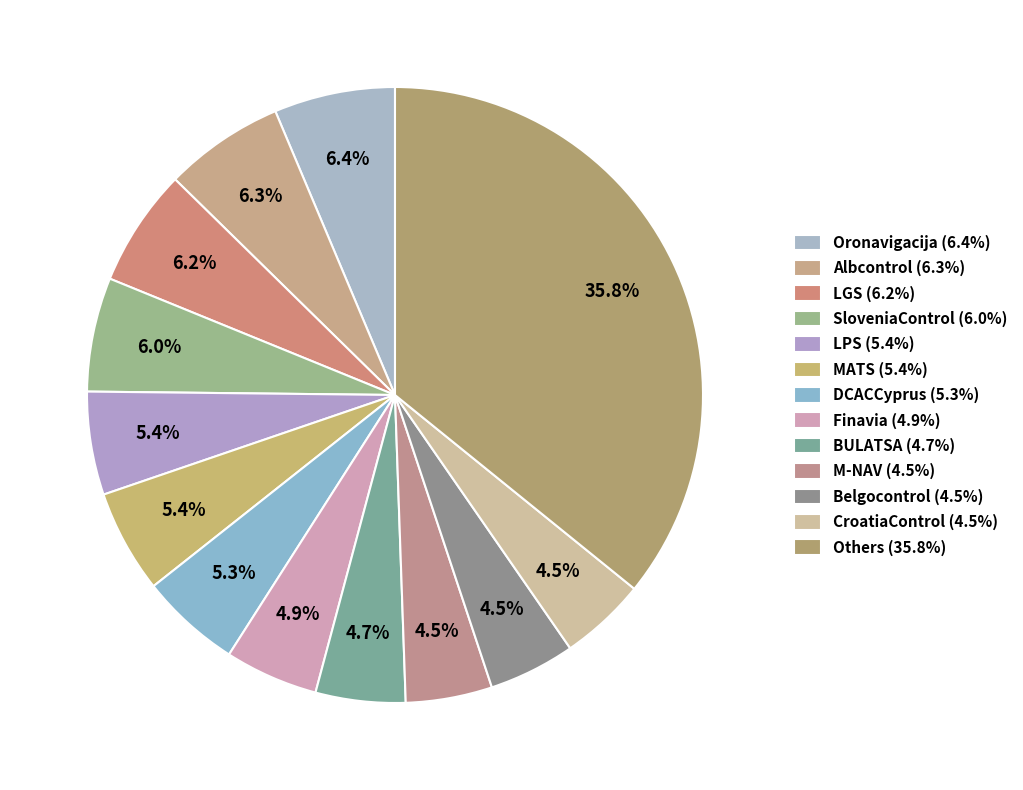

Count the number of slices in the pie.

13